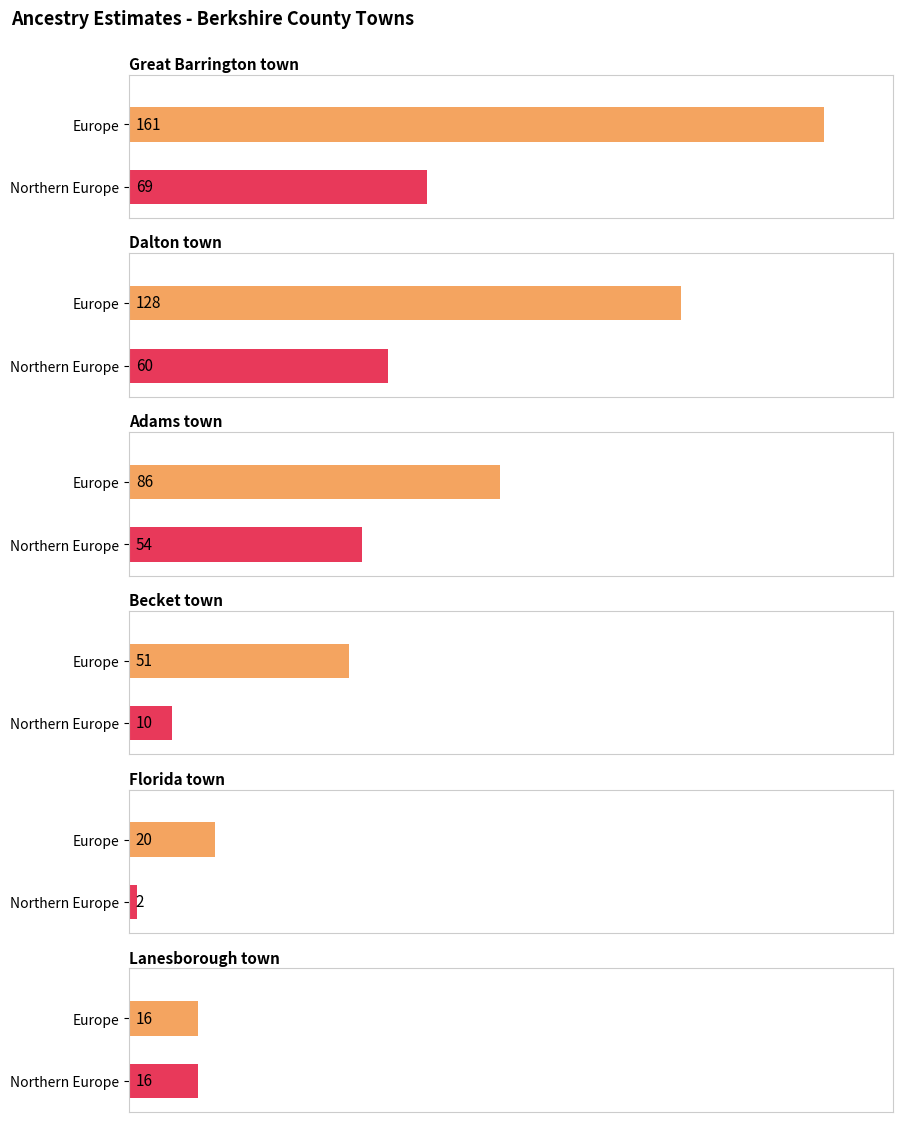

Which series has the widest spread of values?

Great Barrington town